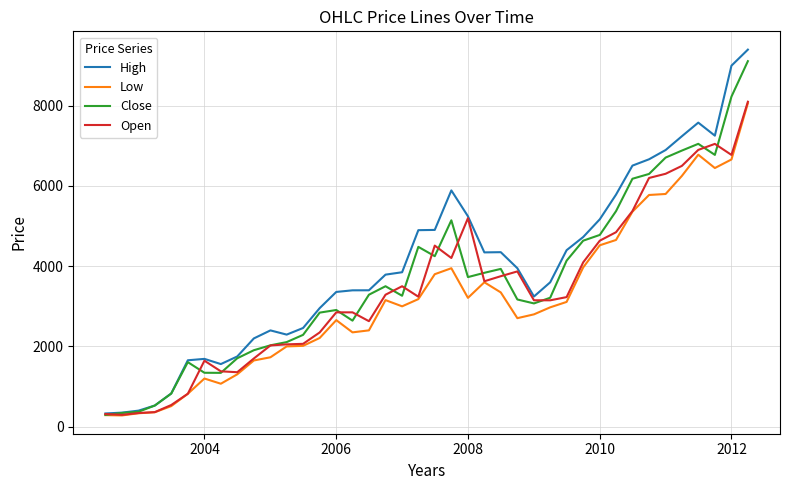

What is the difference between the maximum and minimum values in the Open series?

7806.1